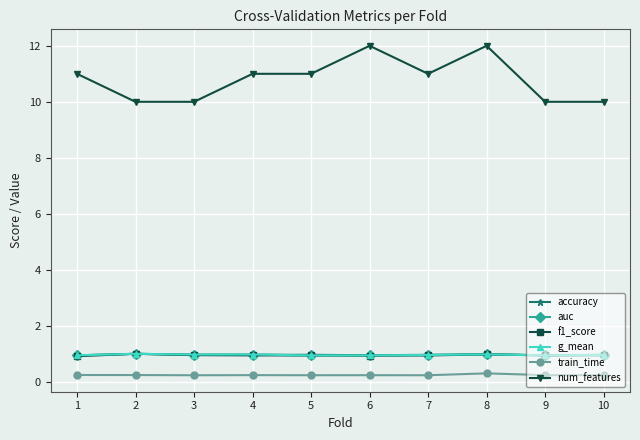

Between 7 and 9, which series saw the biggest shift?

num_features